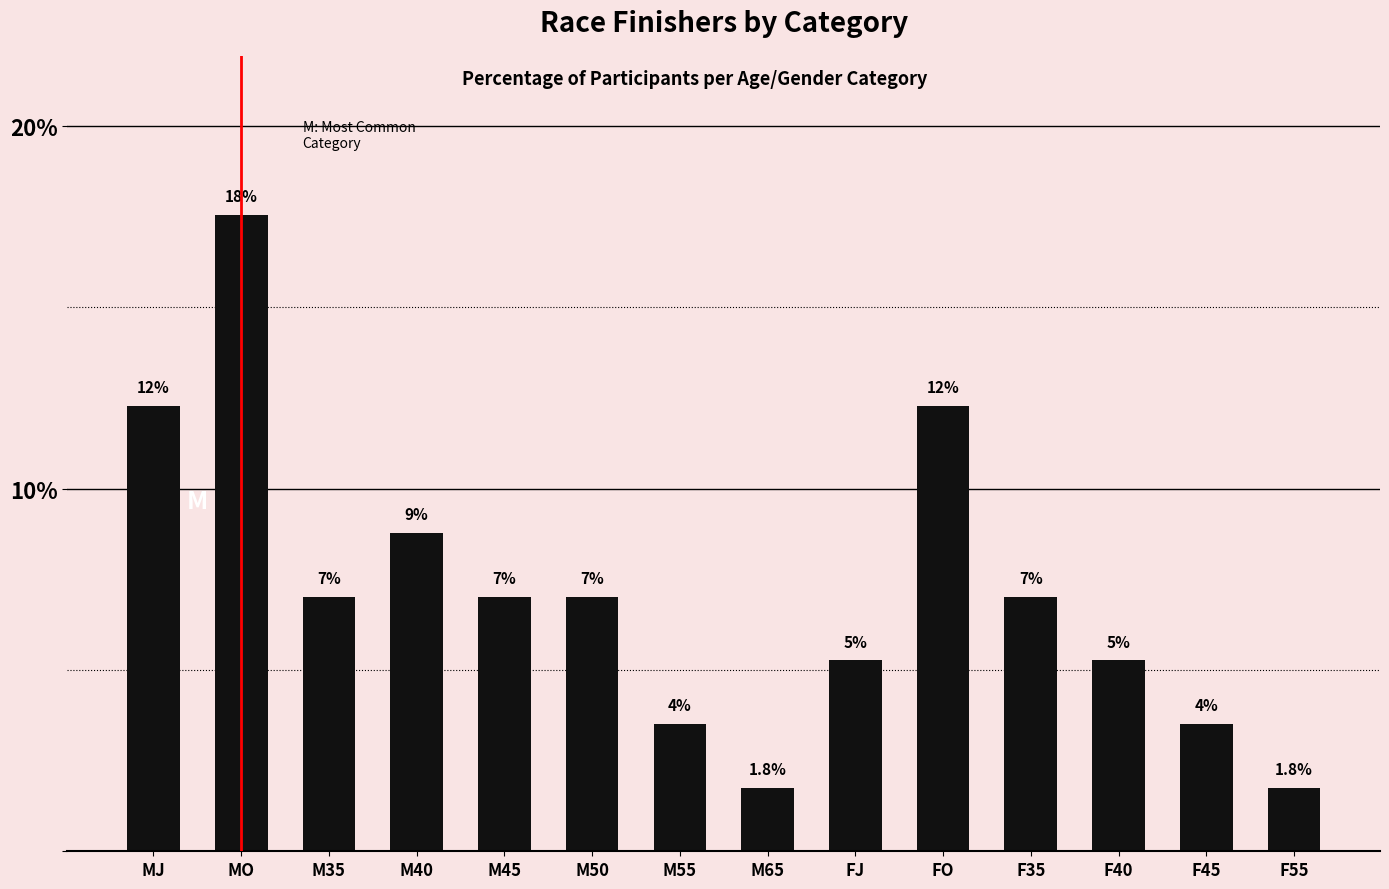

Are the bars horizontal?

No